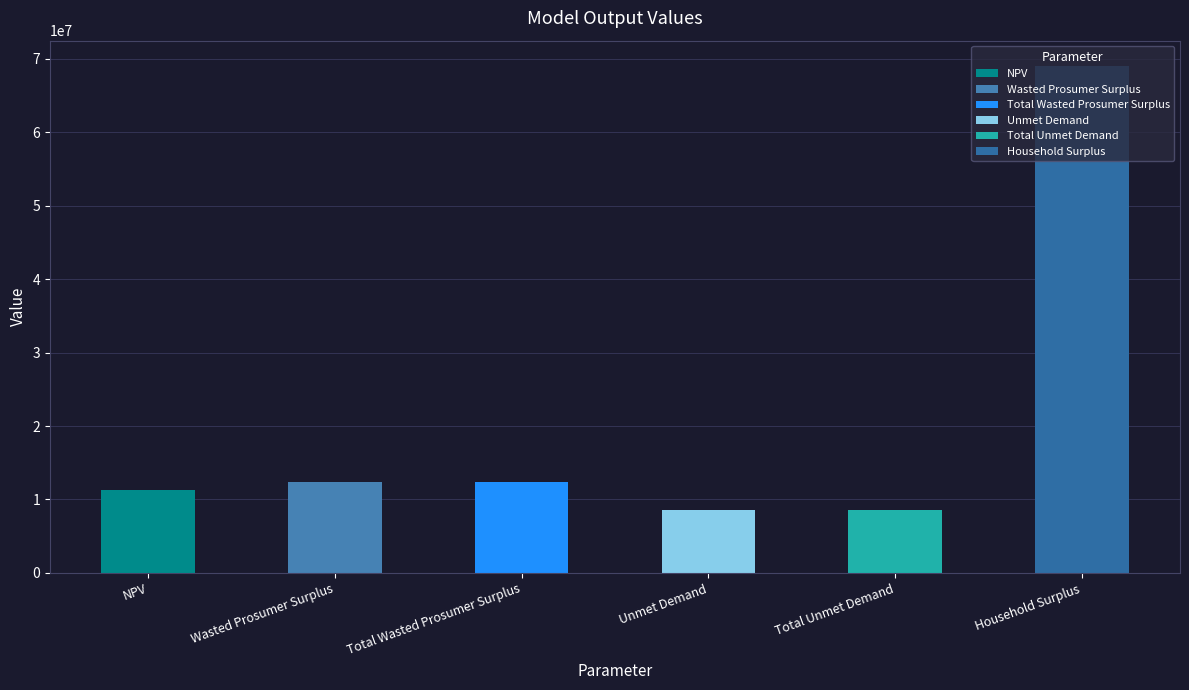

Which has a higher value, NPV or Household Surplus?

Household Surplus